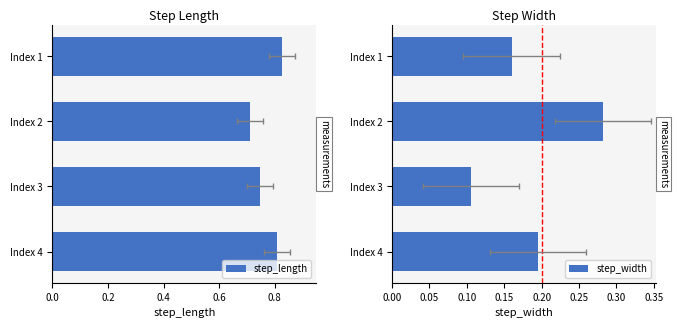

What is the greatest value displayed?

0.8